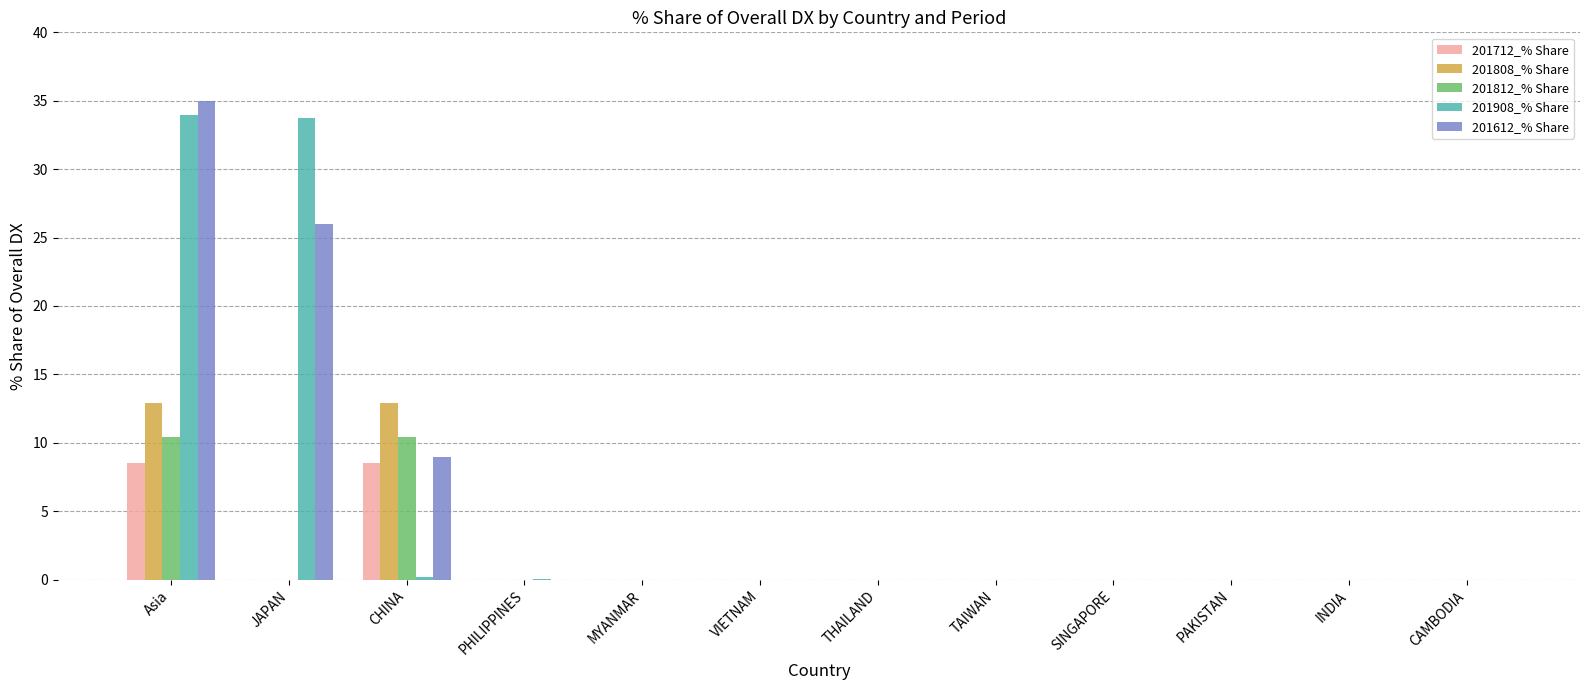

What is the average value of the 201712_% Share series?

1.4